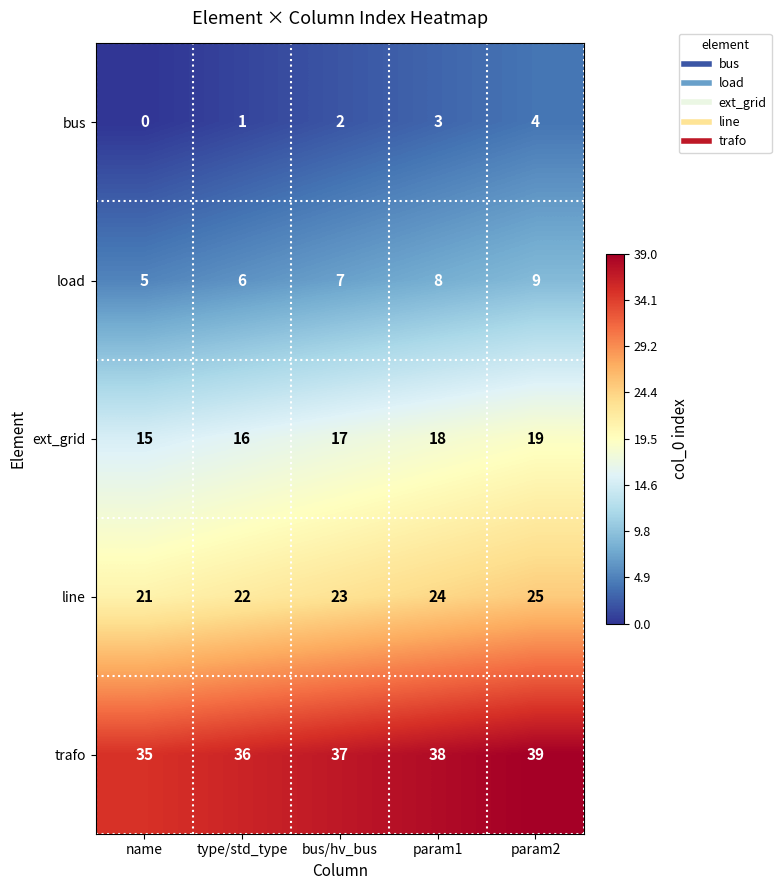

List the series in order of their peak value, lowest first.

bus, load, ext_grid, line, trafo